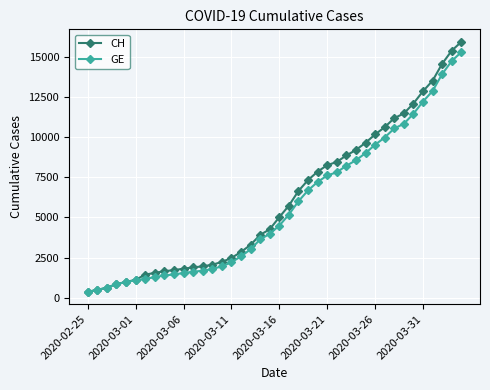

Which series has the largest range (max minus min)?

CH